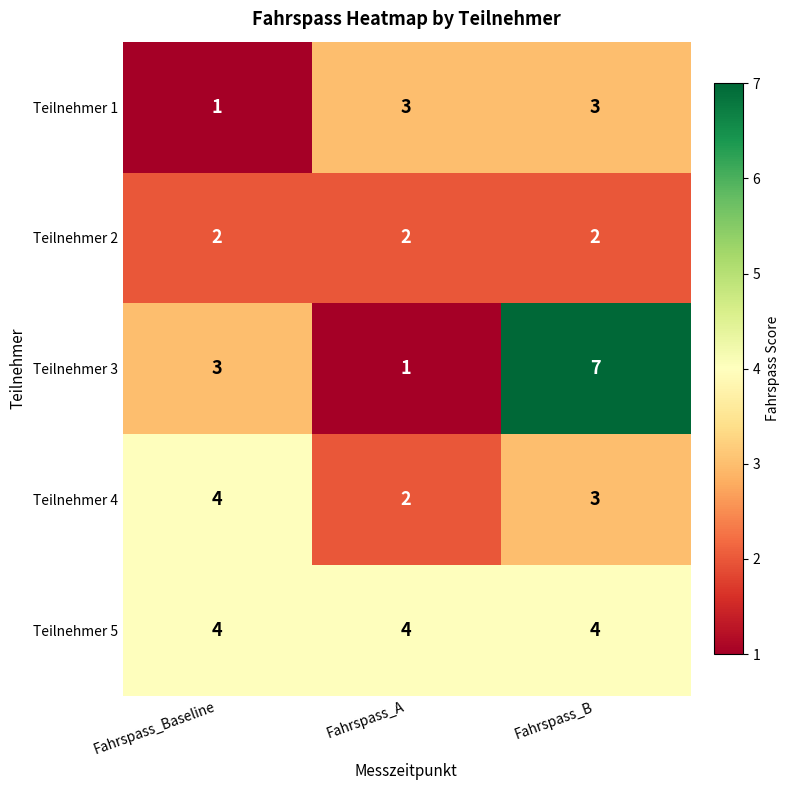

Reading left to right, transcribe all the data shown in this chart.

Teilnehmer 1: Fahrspass_Baseline=1	Fahrspass_A=3	Fahrspass_B=3
Teilnehmer 2: Fahrspass_Baseline=2	Fahrspass_A=2	Fahrspass_B=2
Teilnehmer 3: Fahrspass_Baseline=3	Fahrspass_A=1	Fahrspass_B=7
Teilnehmer 4: Fahrspass_Baseline=4	Fahrspass_A=2	Fahrspass_B=3
Teilnehmer 5: Fahrspass_Baseline=4	Fahrspass_A=4	Fahrspass_B=4